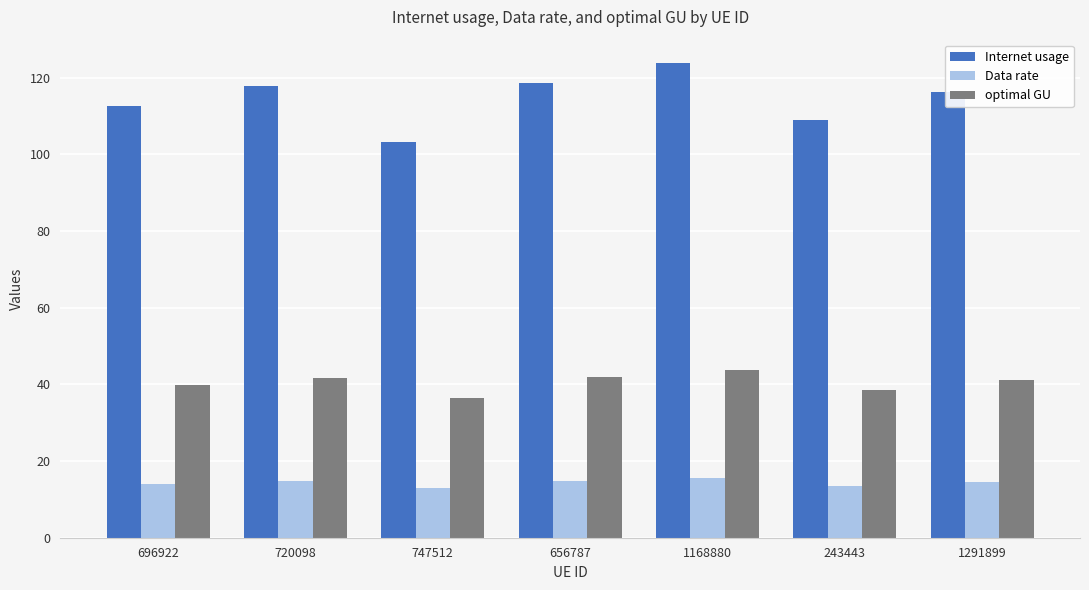

Read the Internet usage value at 720098.

117.8